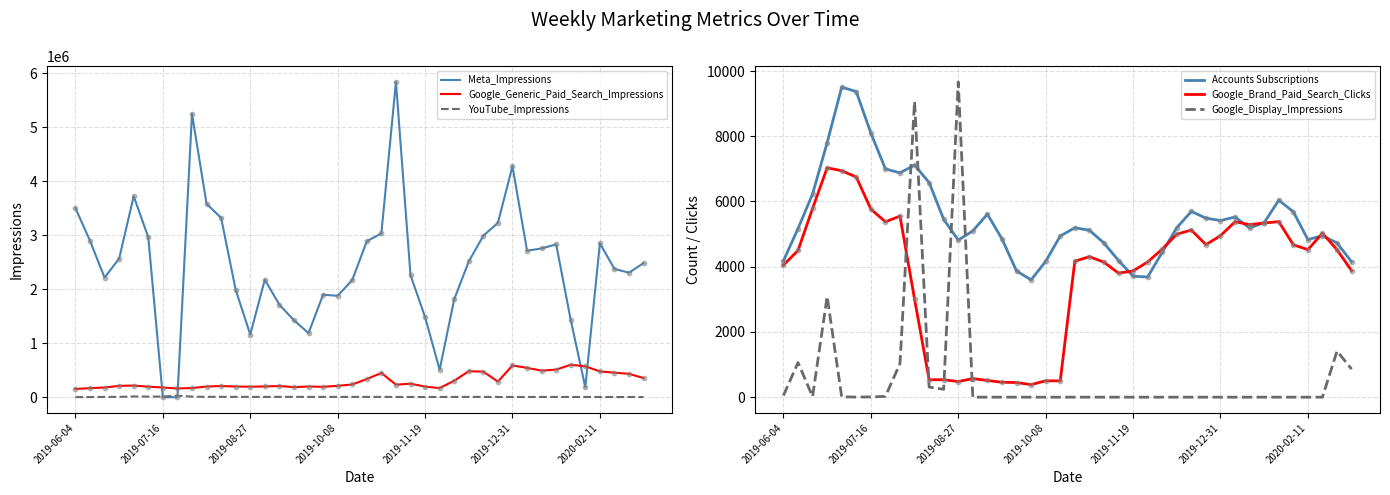

Which series contains the lowest Y value?

Meta_Impressions